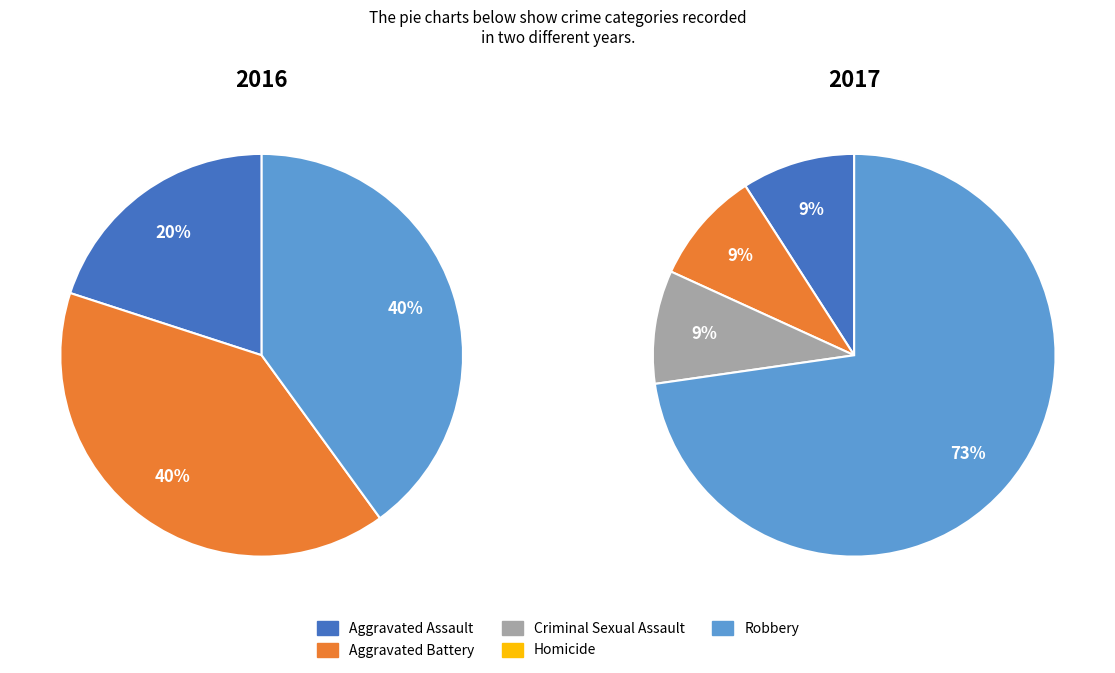

To the nearest percent, what percentage of the pie is Criminal Sexual Assault?

9%